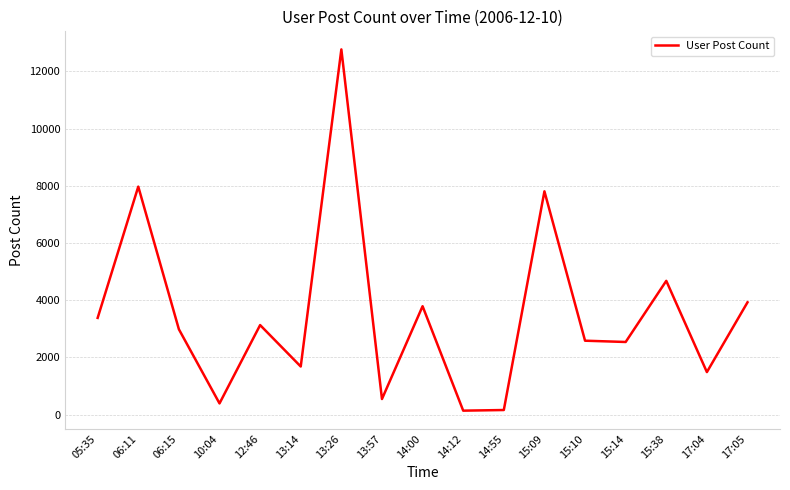

The value at 05:35 is 3382. True or false?

True